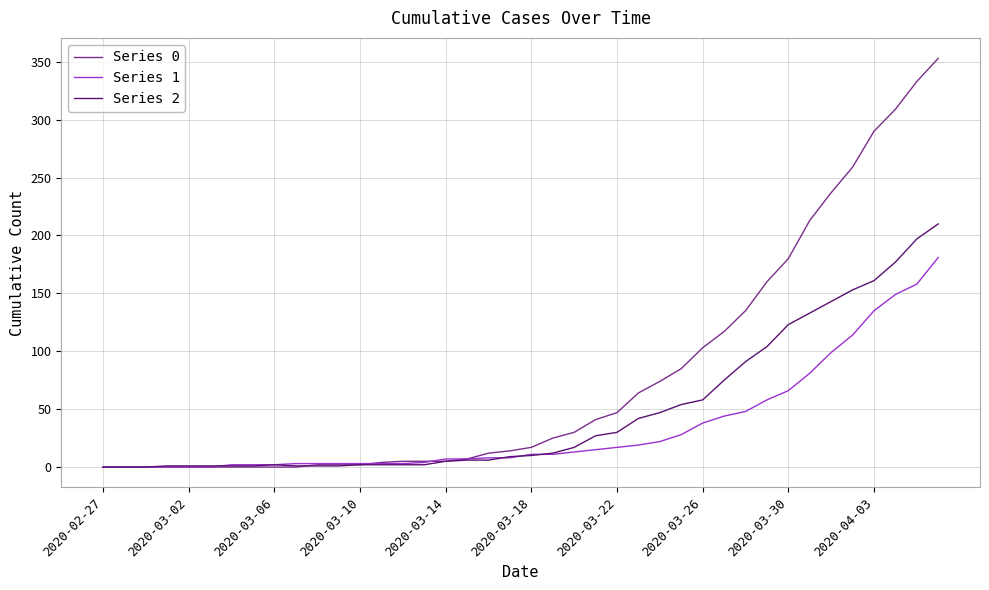

List the series in order of their peak value, lowest first.

Series 1, Series 2, Series 0